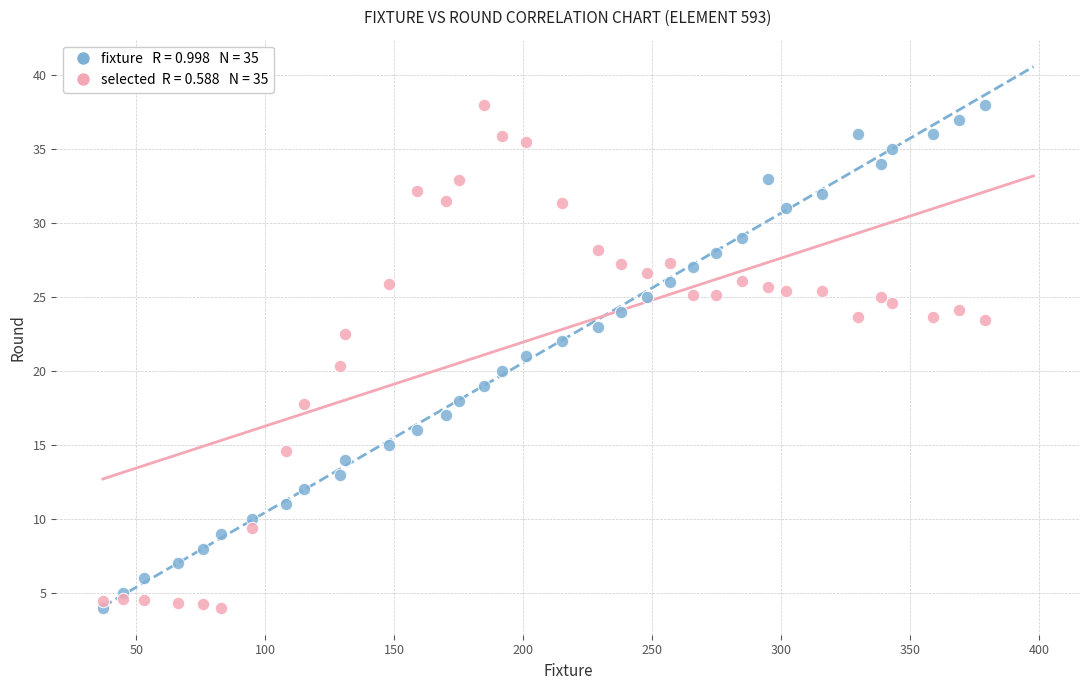

Across all data points, what is the range of Y values (max minus min)?

34.0